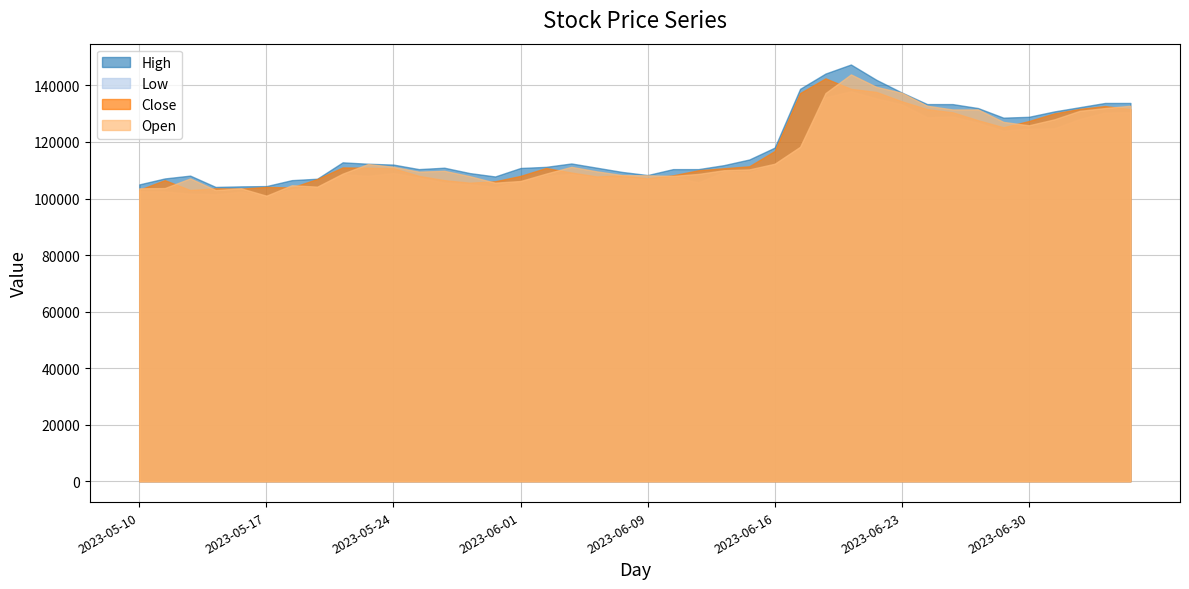

What is the maximum value shown in the chart?

147400